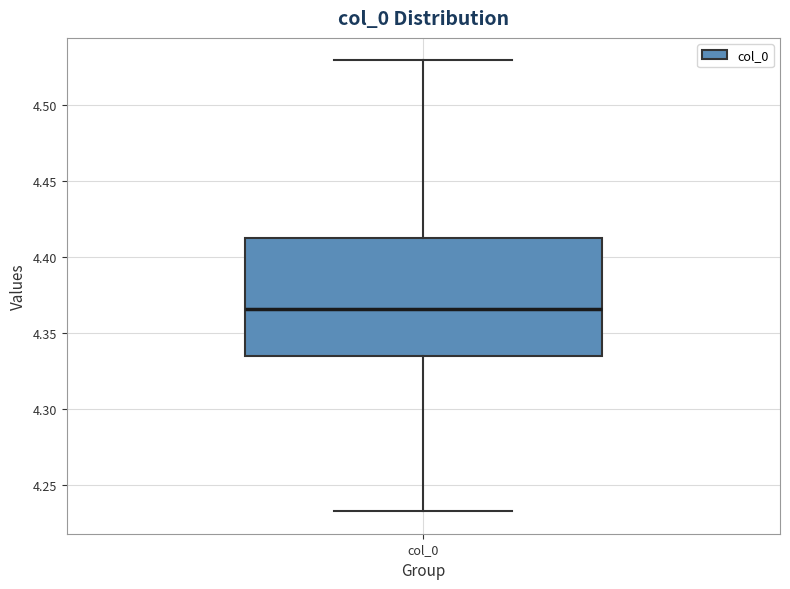

Read this box plot against the y-axis: the position of the median line, the range covered by the box, and the ends of both whiskers. The values are not printed on the chart, so give them approximately, as read against the axis.

median 4.365, box 4.335 to 4.415, whiskers 4.235 to 4.530